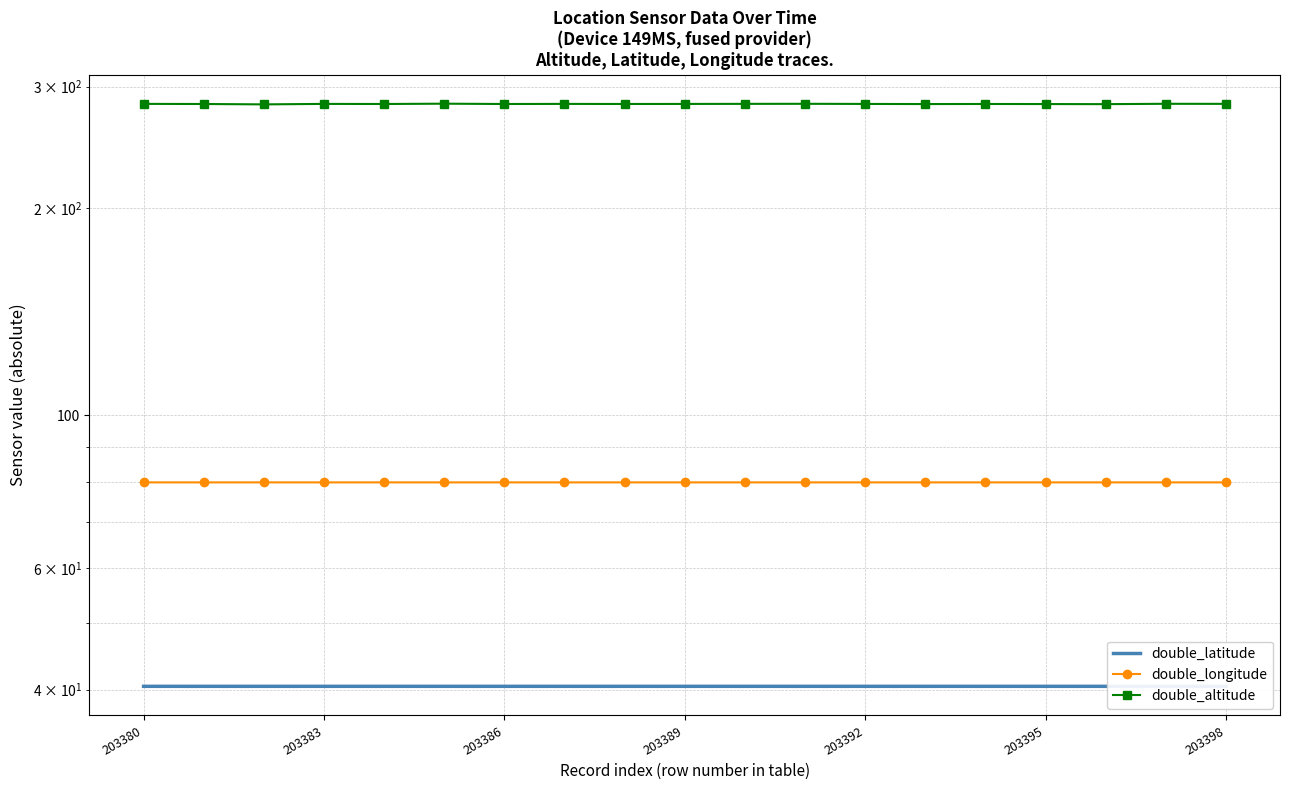

Reading left to right, extract all data points from this chart.

double_latitude: 40.4	40.4	40.4	40.4	40.4	40.4	40.4	40.4	40.4	40.4	40.4	40.4	40.4	40.4	40.4	40.4	40.4	40.4	40.4
double_longitude: 80.0	80.0	80.0	80.0	80.0	80.0	80.0	80.0	80.0	80.0	80.0	80.0	80.0	80.0	80.0	80.0	80.0	80.0	80.0
double_altitude: 283.3	283.2	282.8	283.3	283.2	283.5	283.2	283.3	283.2	283.2	283.3	283.3	283.2	283.1	283.2	283.1	283.0	283.4	283.3